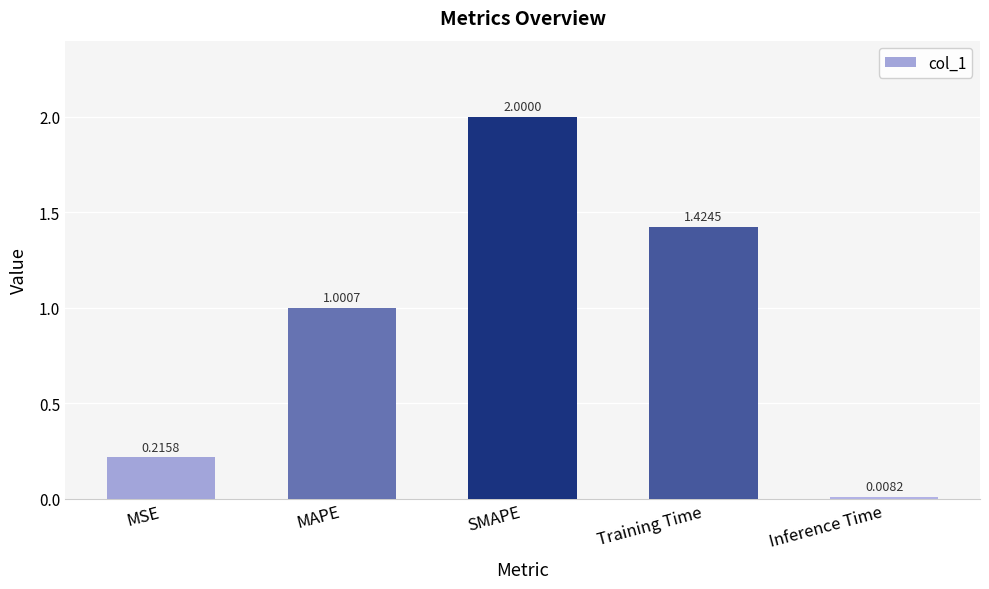

What is the label of the 1st bar from the right?

Inference Time